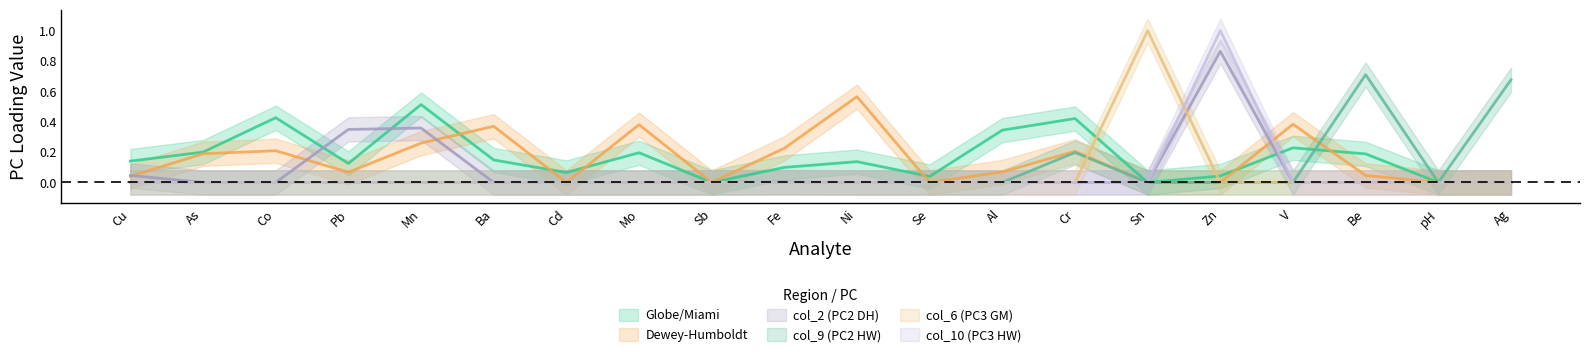

What is the total value across all series at Cu?

0.2